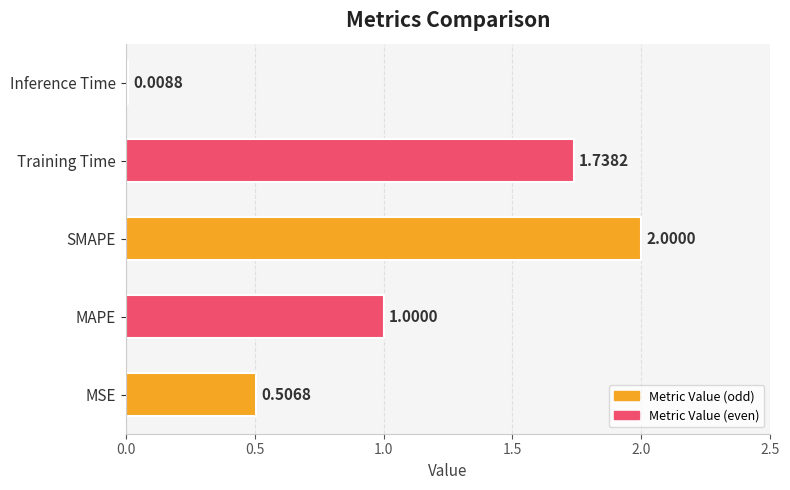

Between MAPE and Inference Time, which is larger?

MAPE